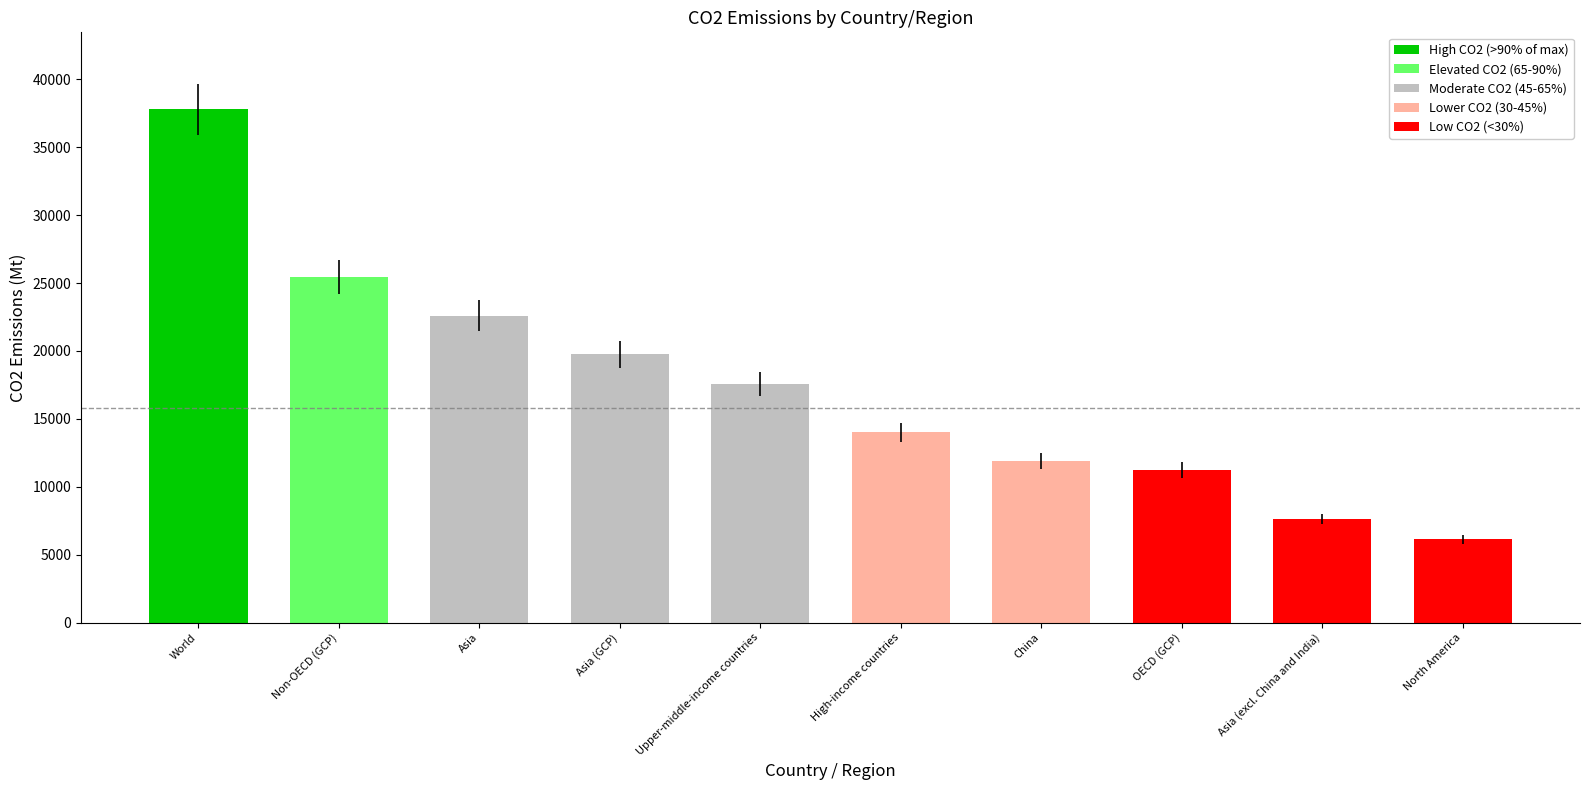

Which category has the highest value across all series?

World